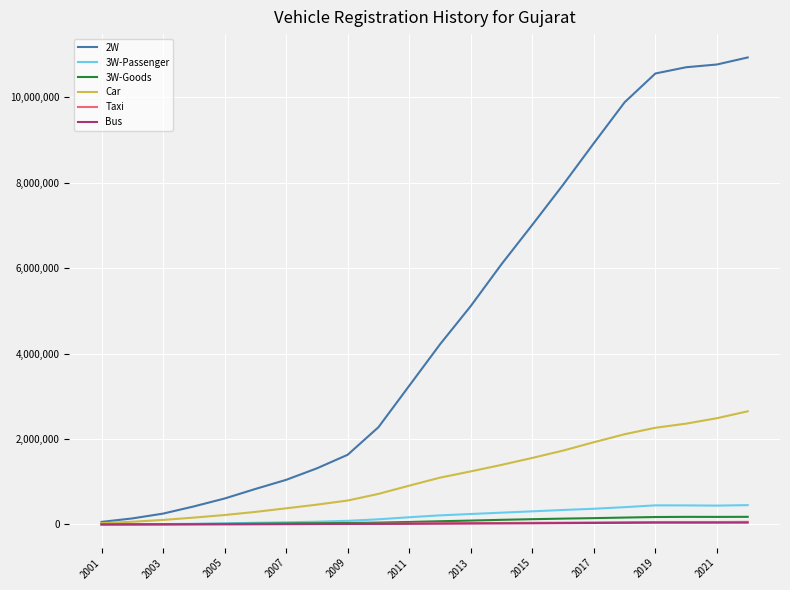

Which series has the largest range (max minus min)?

2W